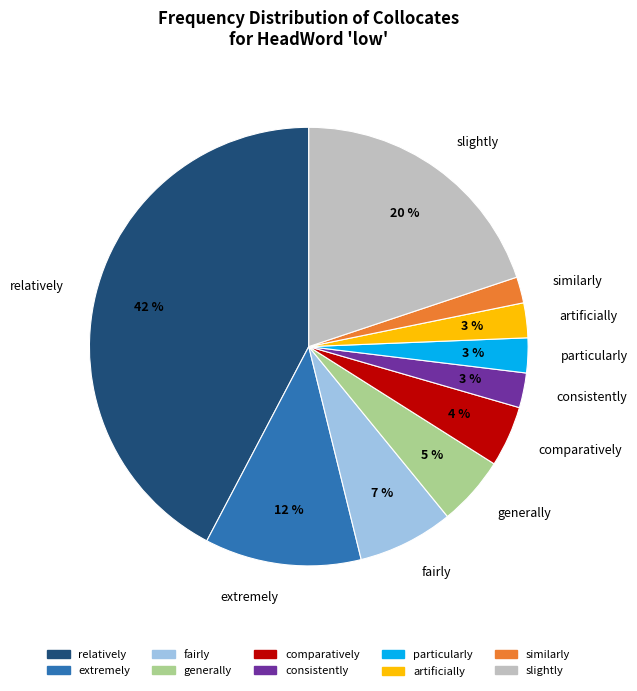

Combined, do relatively and particularly account for over 50%?

No